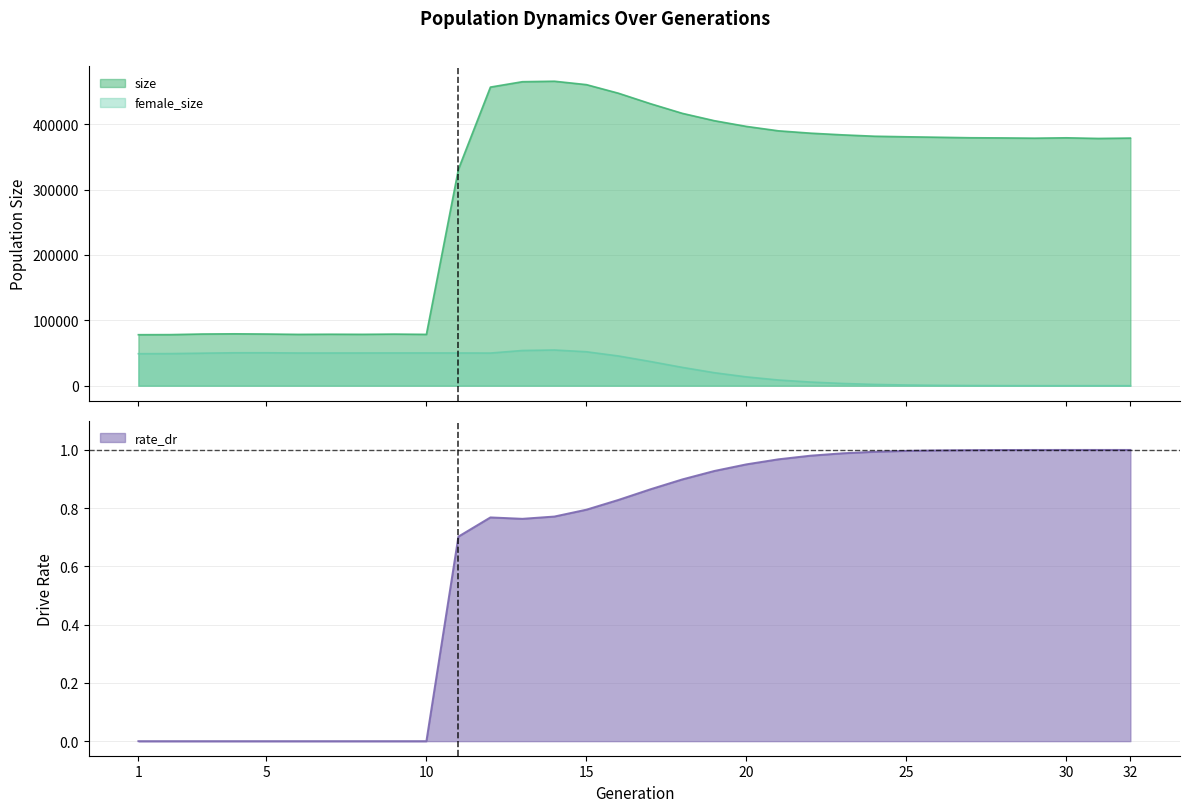

What is the difference between the highest and lowest values at 9?

78908.0